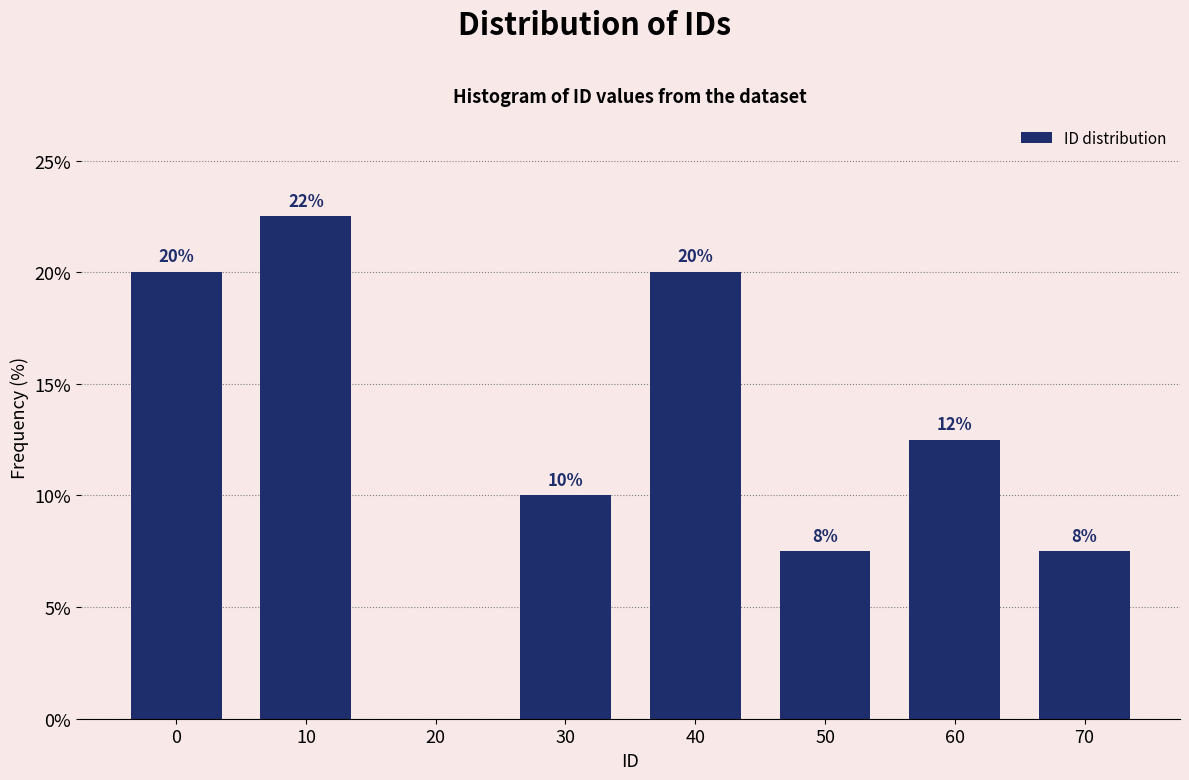

Are the bars horizontal?

No